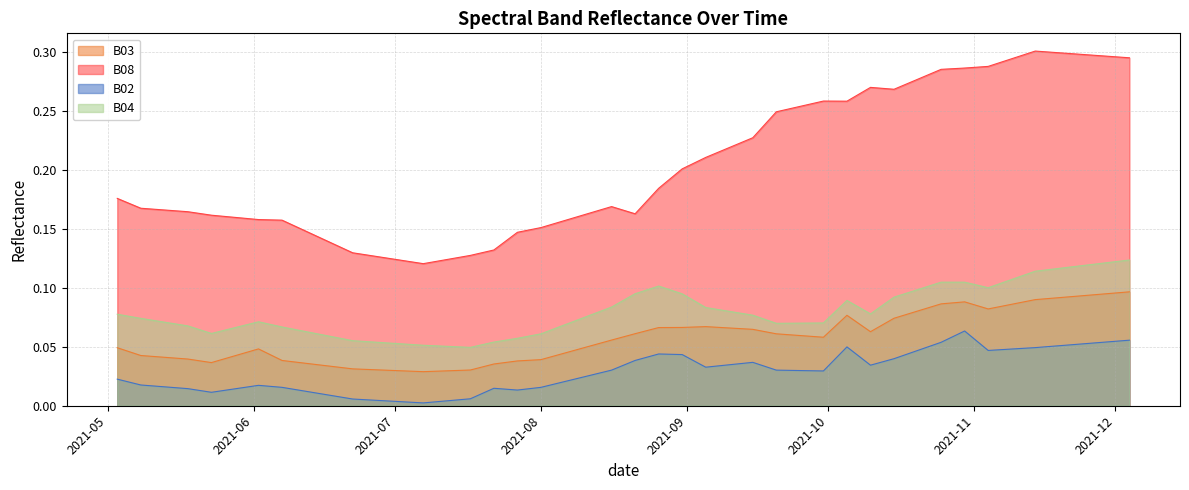

Which series has the widest spread of values?

B08